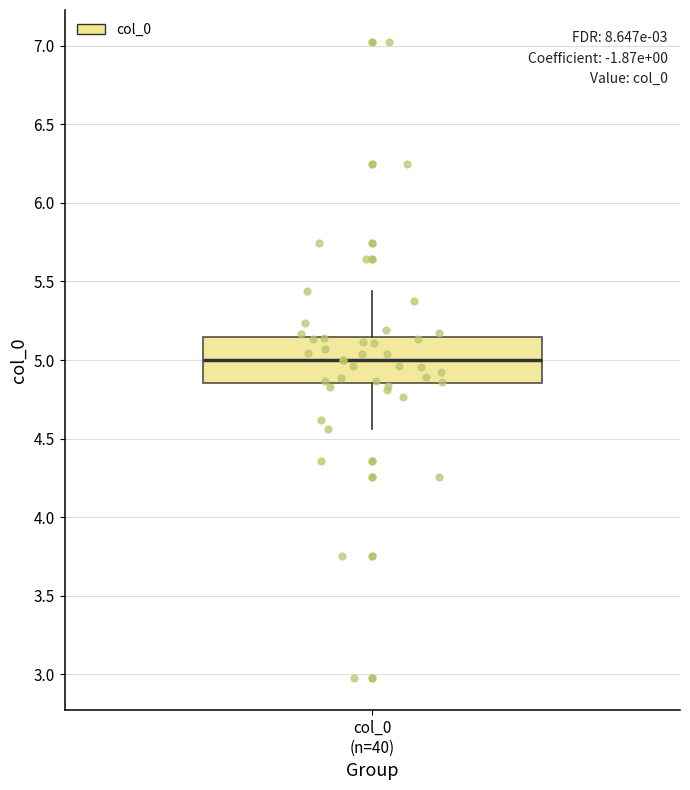

Read this box plot against the y-axis: the position of the median line, the range covered by the box, and the ends of both whiskers. The values are not printed on the chart, so give them approximately, as read against the axis.

median 5.00, box 4.85 to 5.15, whiskers 4.55 to 5.45